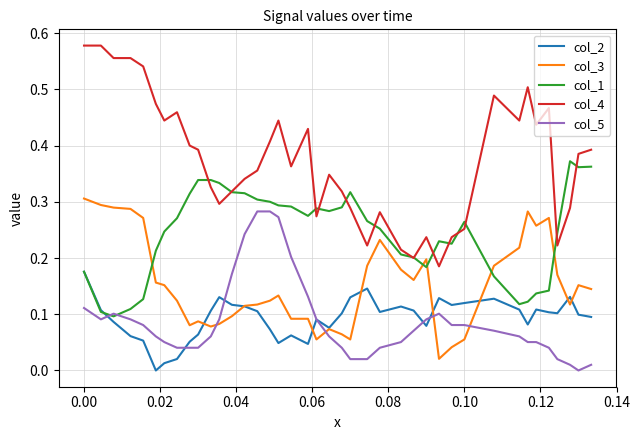

Which series has the widest spread of values?

col_4